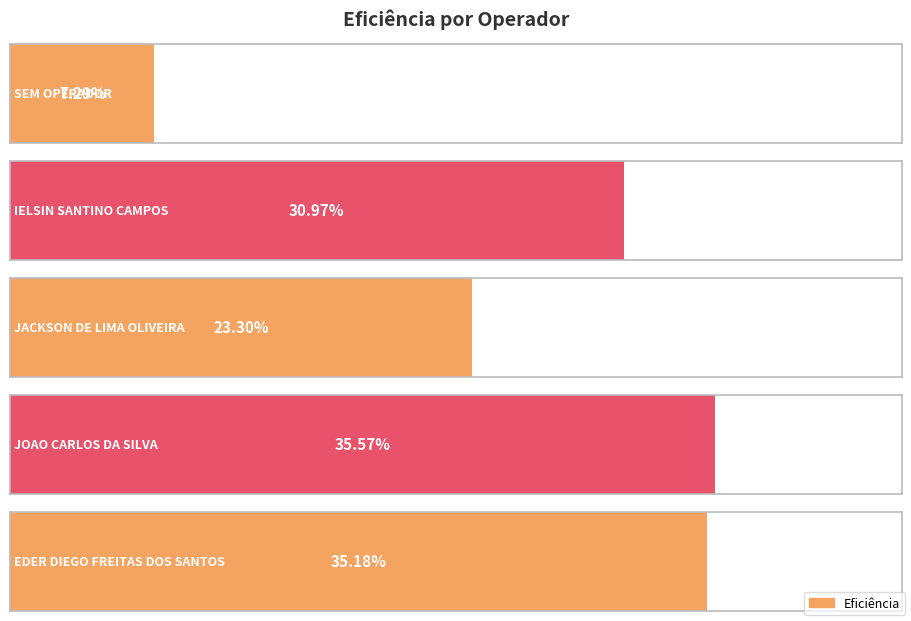

What is the sum of all values?

1.3